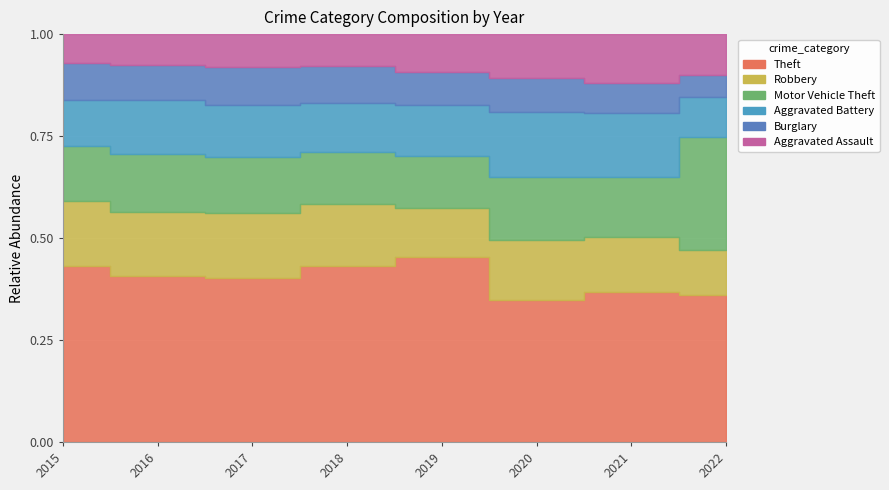

The Burglary series shows 257 at 2019. True or false?

False